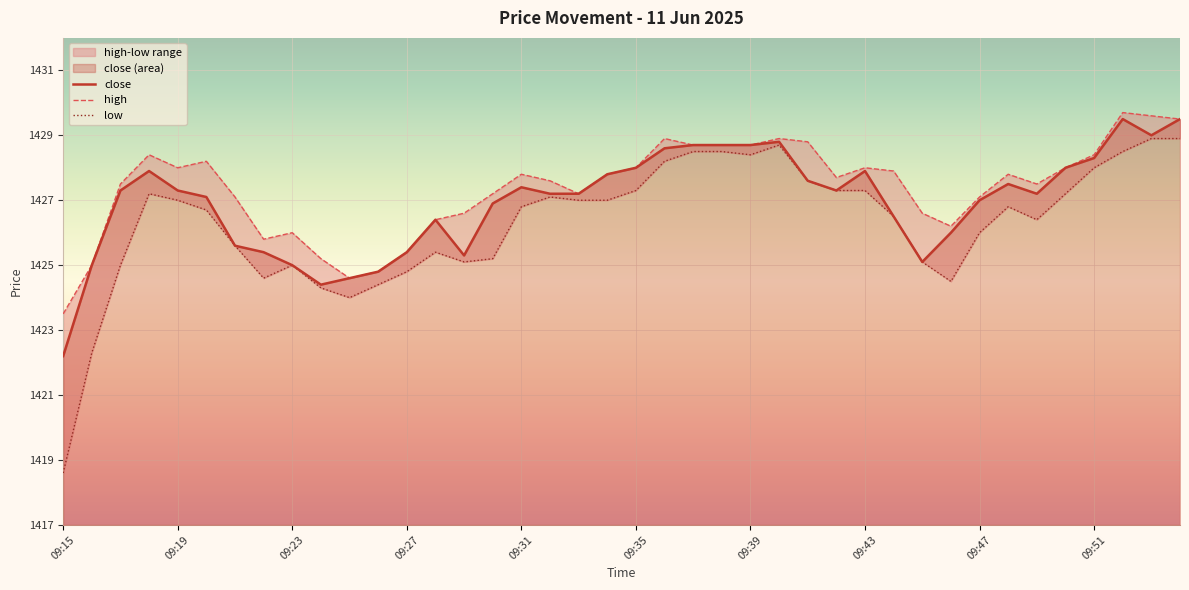

Is it true that close equals 1428.0 at 09:35?

True